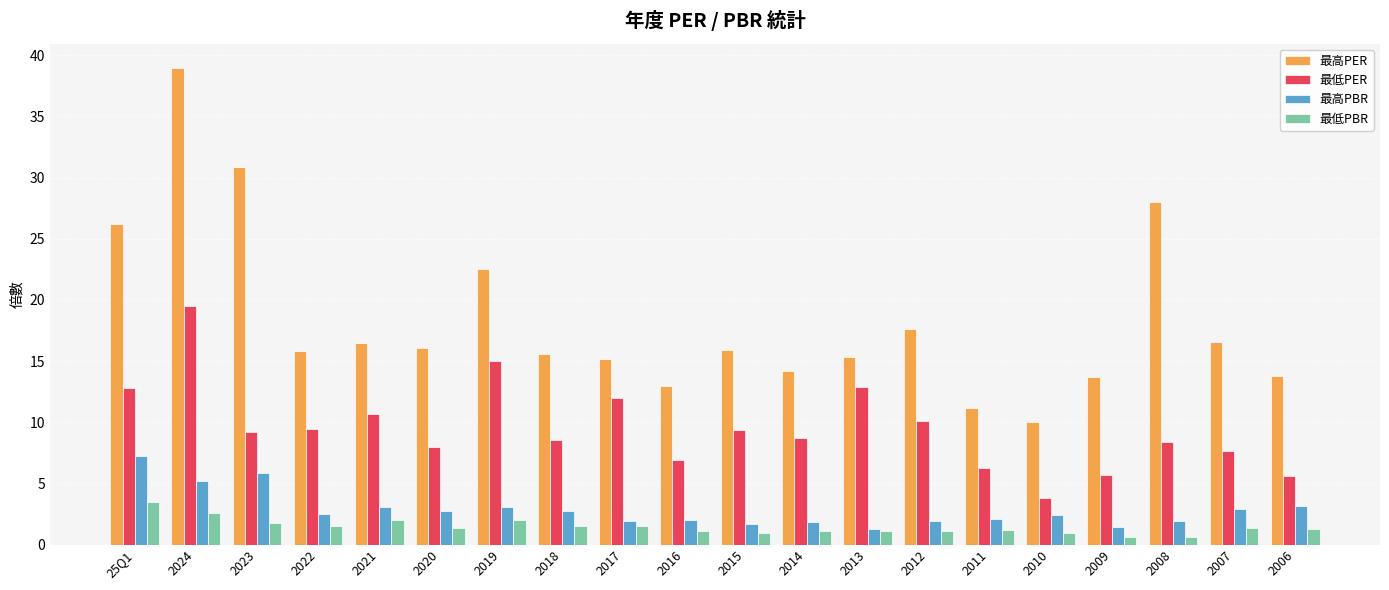

What is the difference between the highest and lowest values at 2014?

13.1